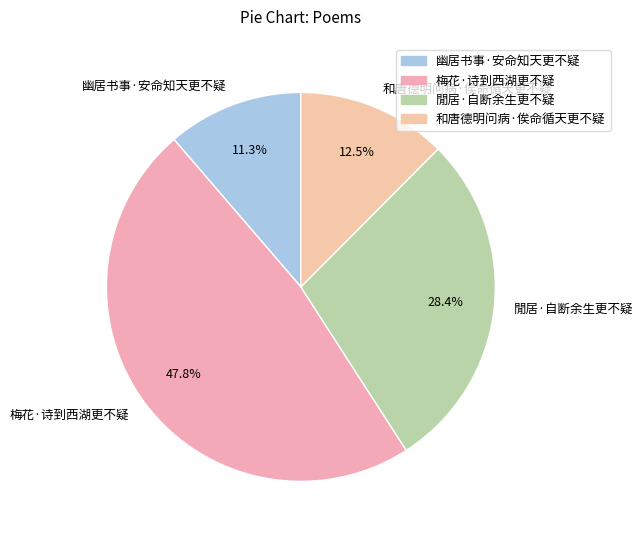

To the nearest percent, what is the difference between the 閒居·自断余生更不疑 and 幽居书事·安命知天更不疑 slice percentages?

17%